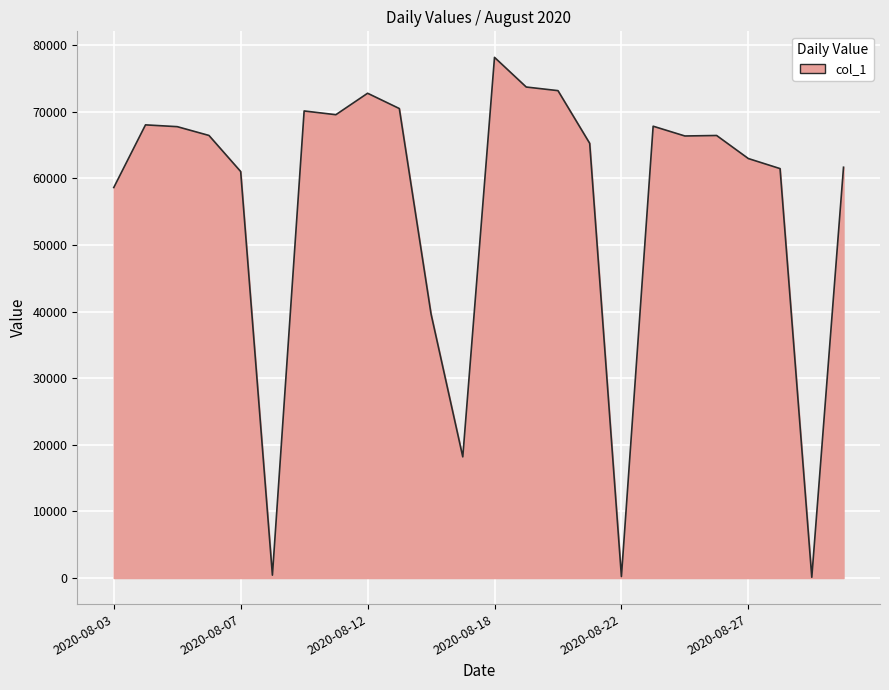

What is the maximum value shown in the chart?

78180